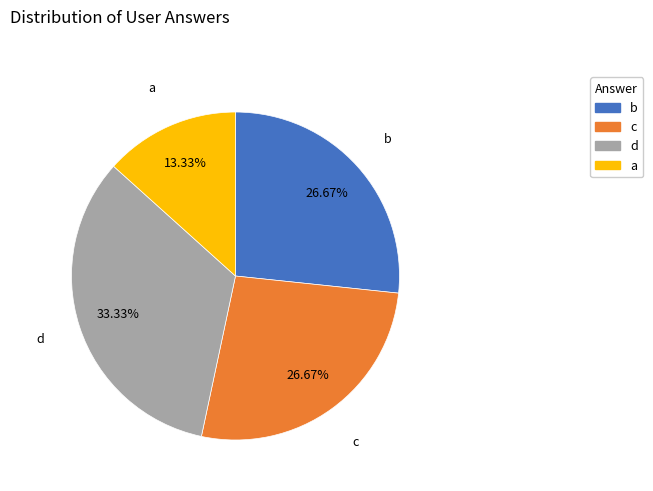

Does b account for over 50% of the chart?

No